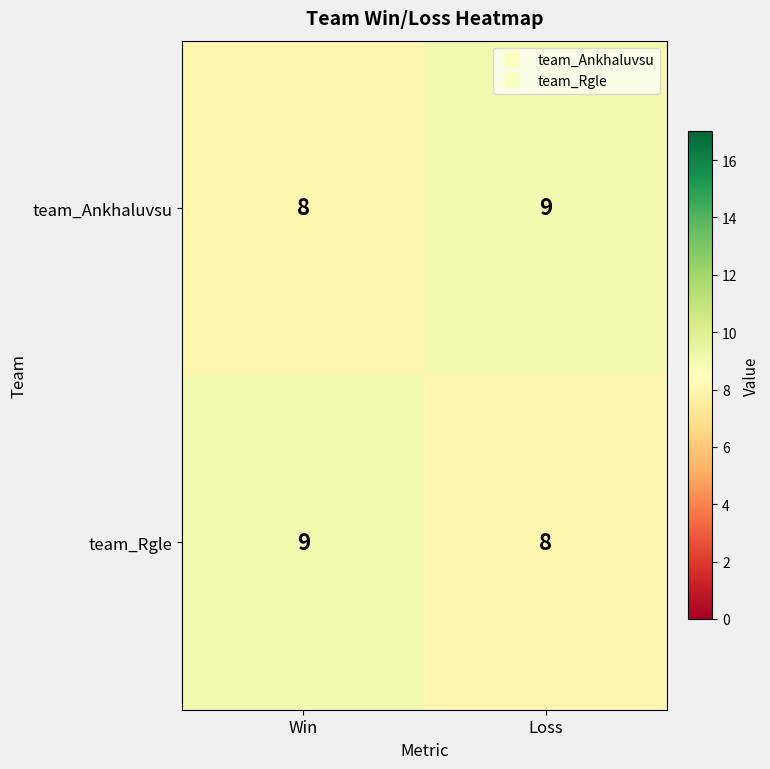

What is the approximate value of team_Ankhaluvsu at Loss?

9